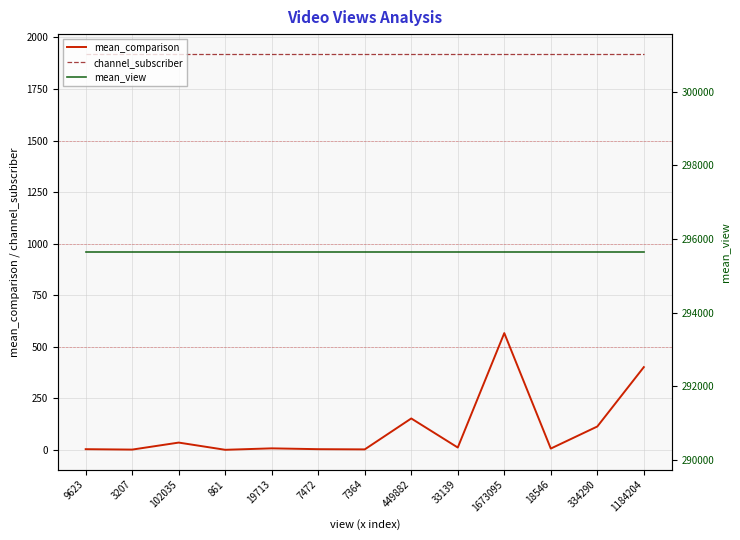

Rank the series at 861 from lowest to highest value.

mean_comparison, channel_subscriber, mean_view